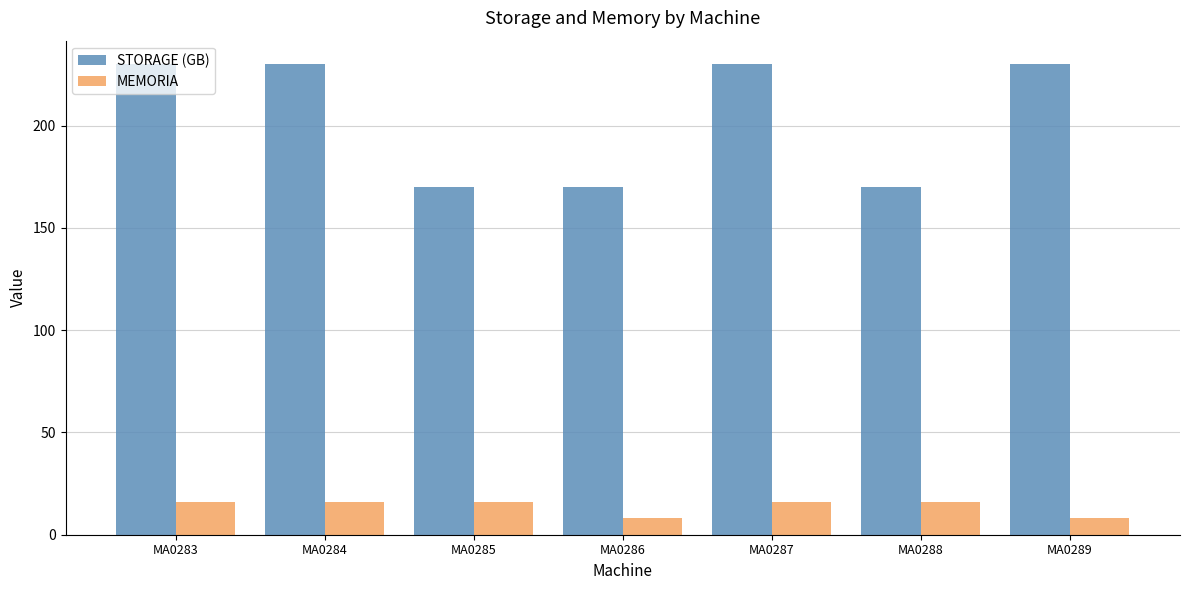

Rank the series by their average value, from highest to lowest.

STORAGE (GB), MEMORIA